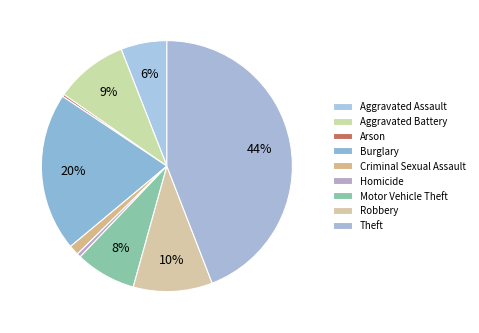

To the nearest percent, what is the average slice percentage?

11%